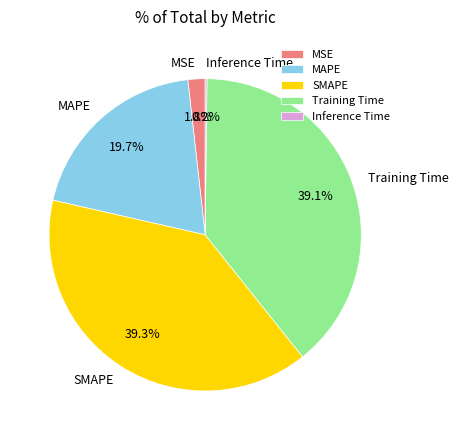

Which has a higher value, MSE or SMAPE?

SMAPE